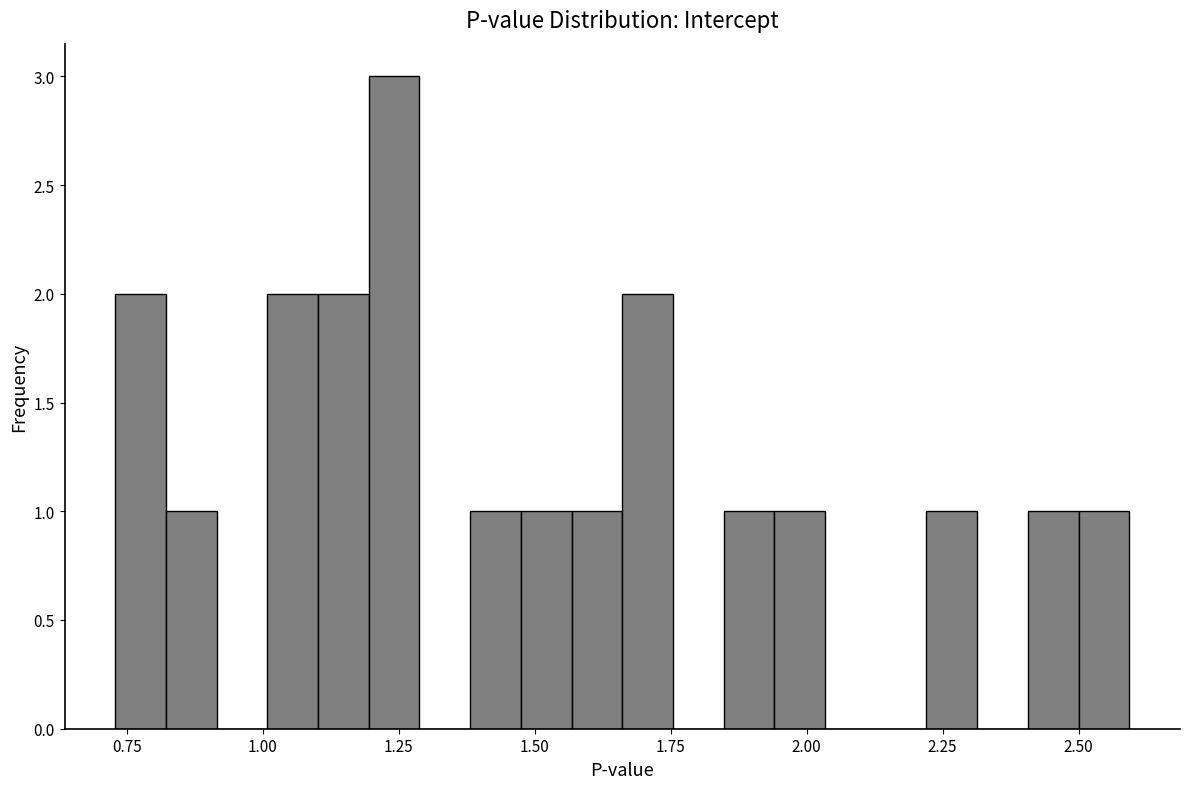

Read against the x-axis, roughly where is the centre of the tallest bar?

1.25